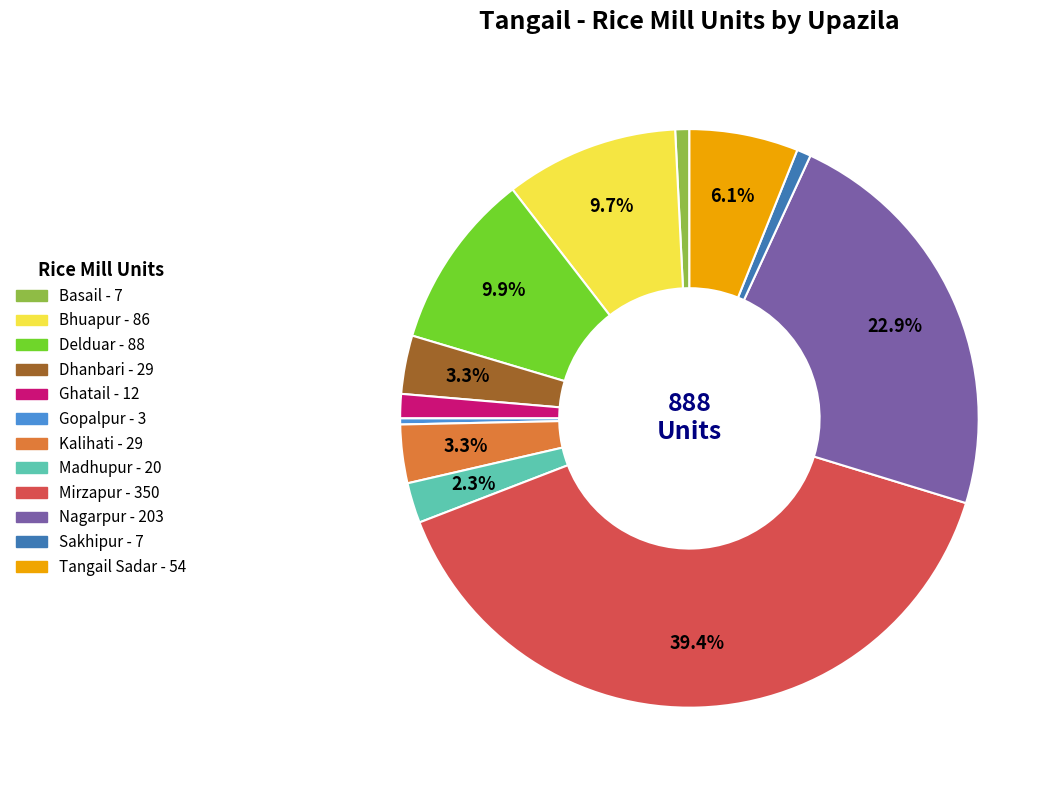

What percentage is the Ghatail slice, to the nearest percent?

1%